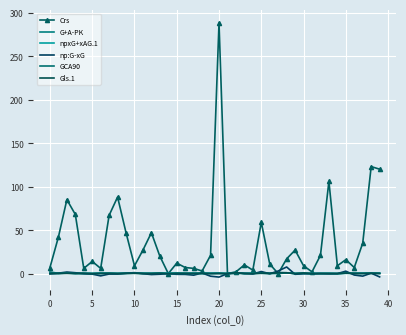

Rank the series by their maximum value, from highest to lowest.

Crs, np:G-xG, GCA90, G+A-PK, Gls.1, npxG+xAG.1